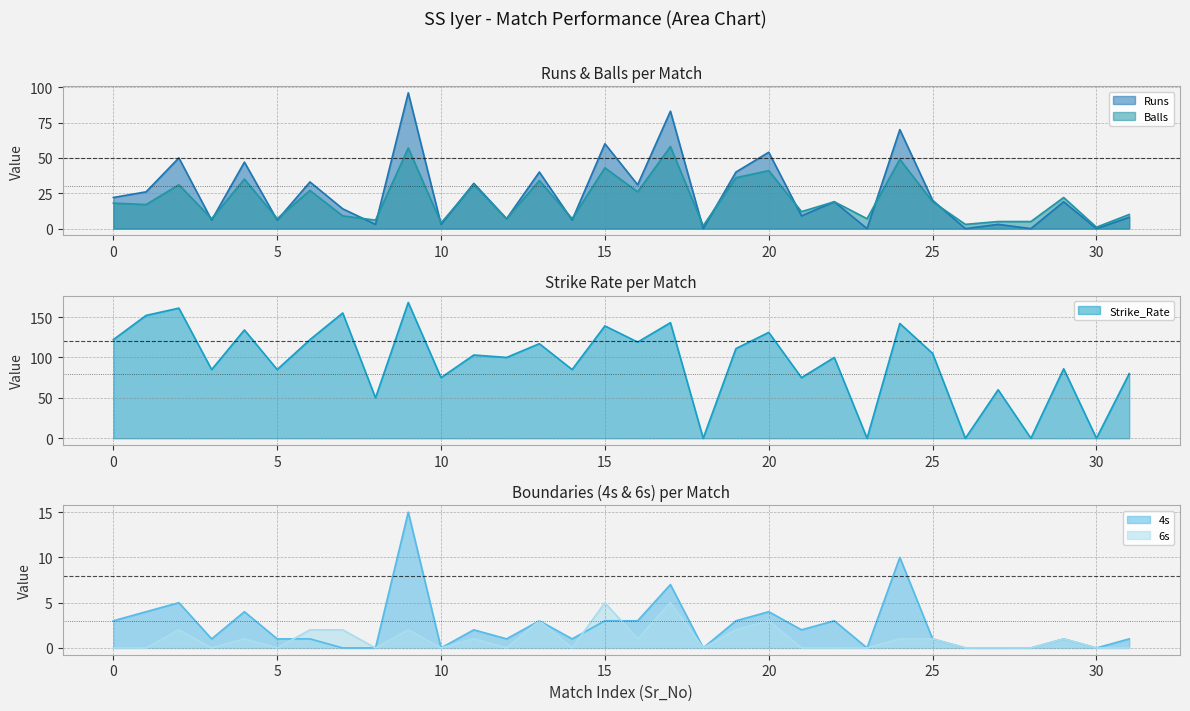

The 6s series shows 2 at 30. True or false?

False